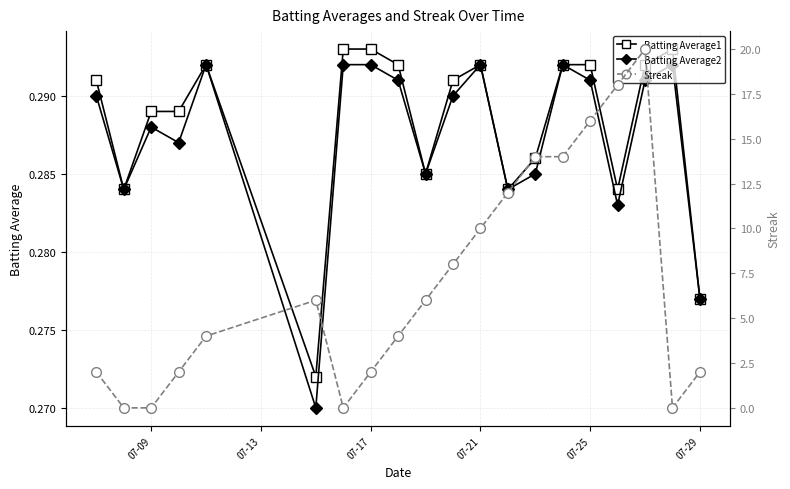

How many distinct data groups are displayed?

3